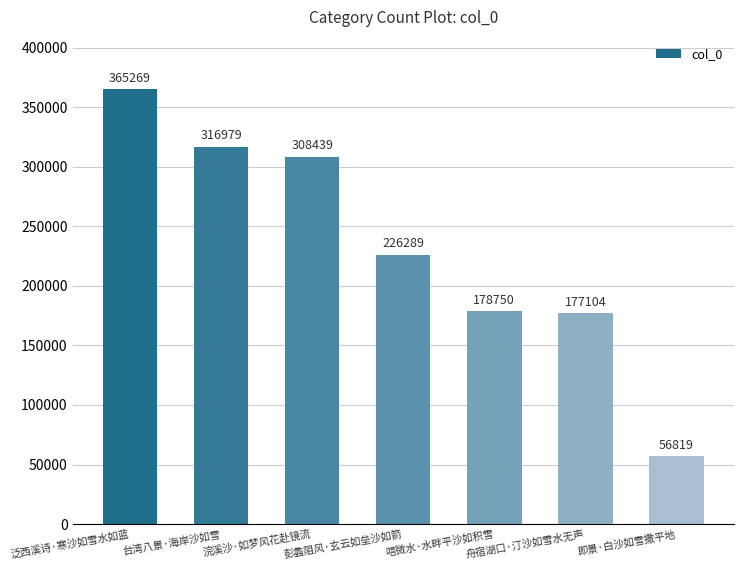

Reading left to right, extract all data points from this chart.

365269	316979	308439	226289	178750	177104	56819